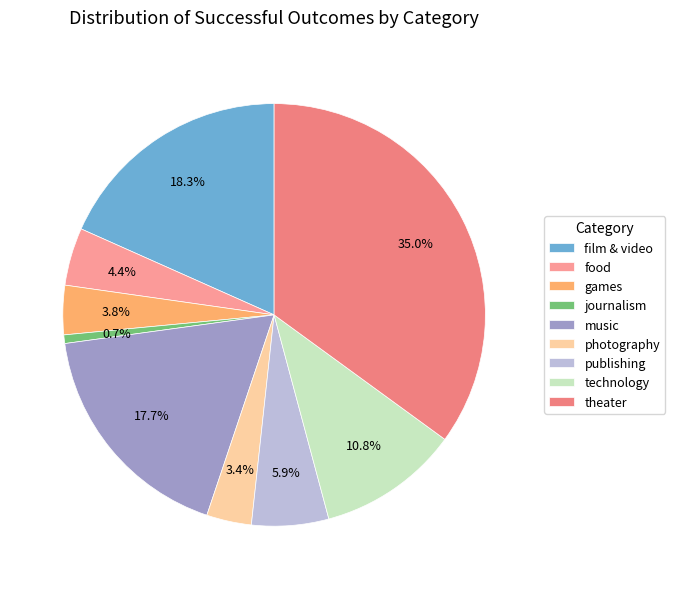

Count the number of slices in the pie.

9